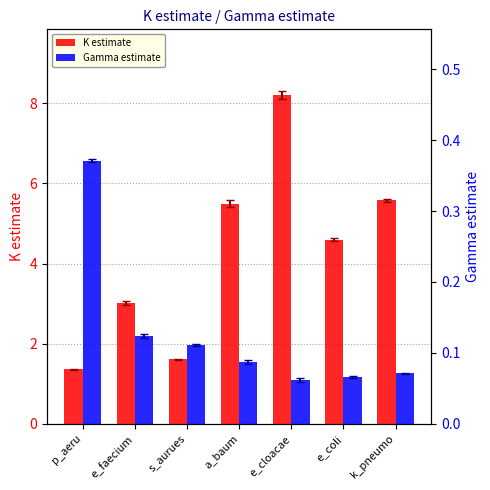

What are all the series names shown in the legend?

K estimate, Gamma estimate